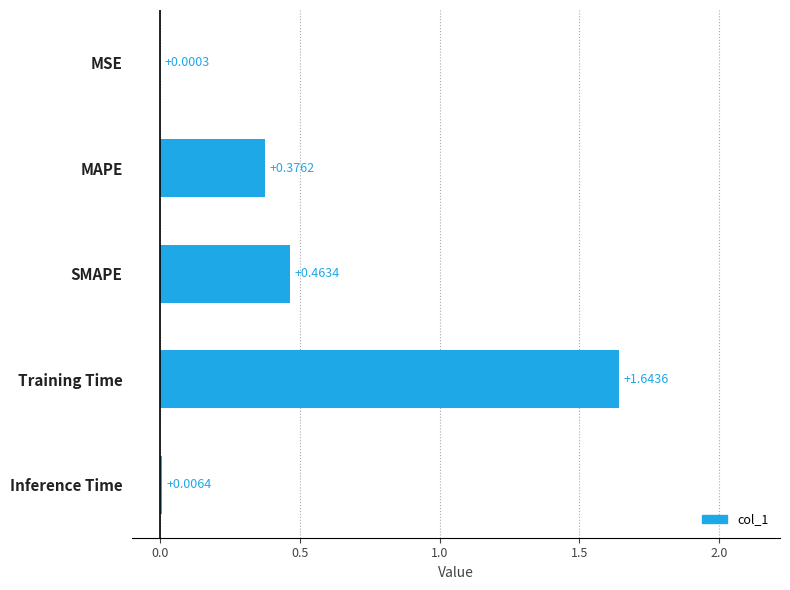

At which category does the chart reach its peak across all series?

Training Time